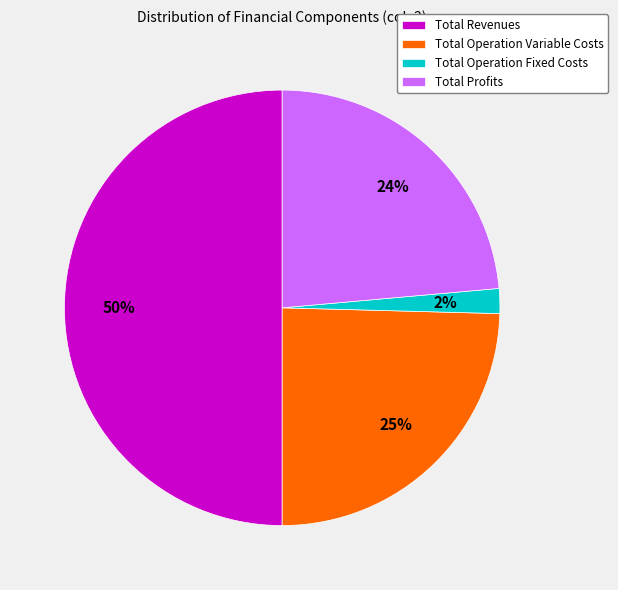

Does Total Profits account for over 50% of the chart?

No